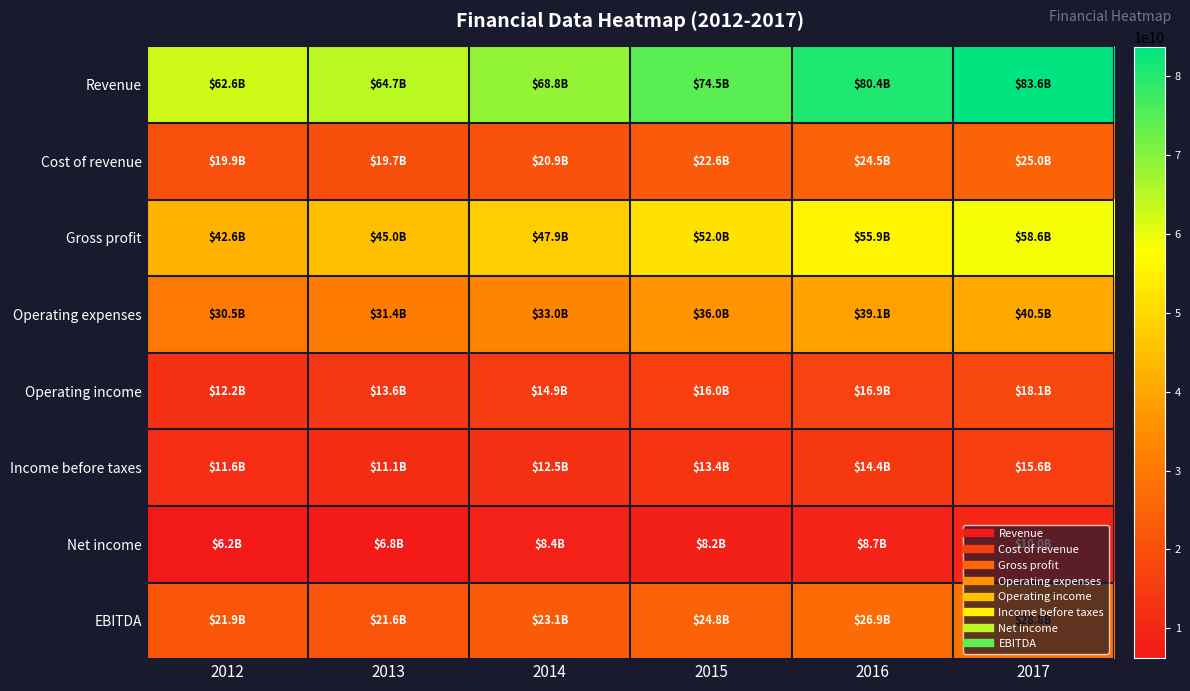

What is the spread (max minus min) of values at 2015?

66347000000